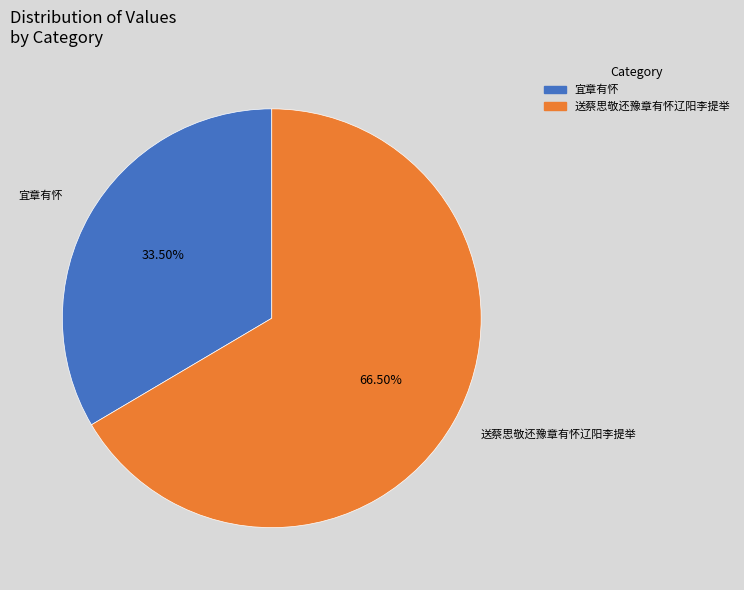

Which category has the biggest portion of the pie?

送蔡思敬还豫章有怀辽阳李提举